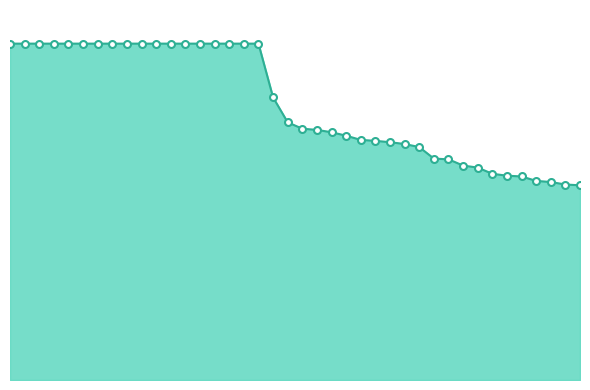

Does the chart have visible grid lines?

No